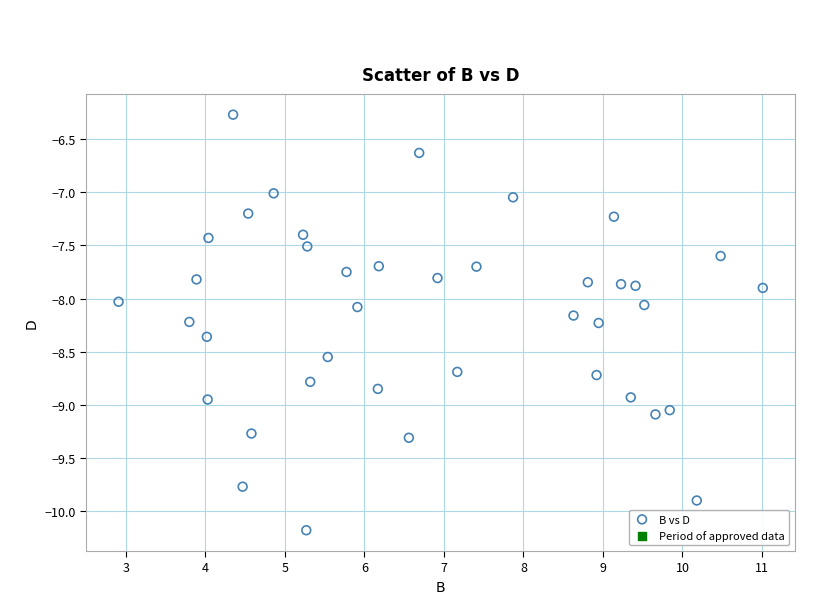

What is the range of Y values (max minus min)?

3.9